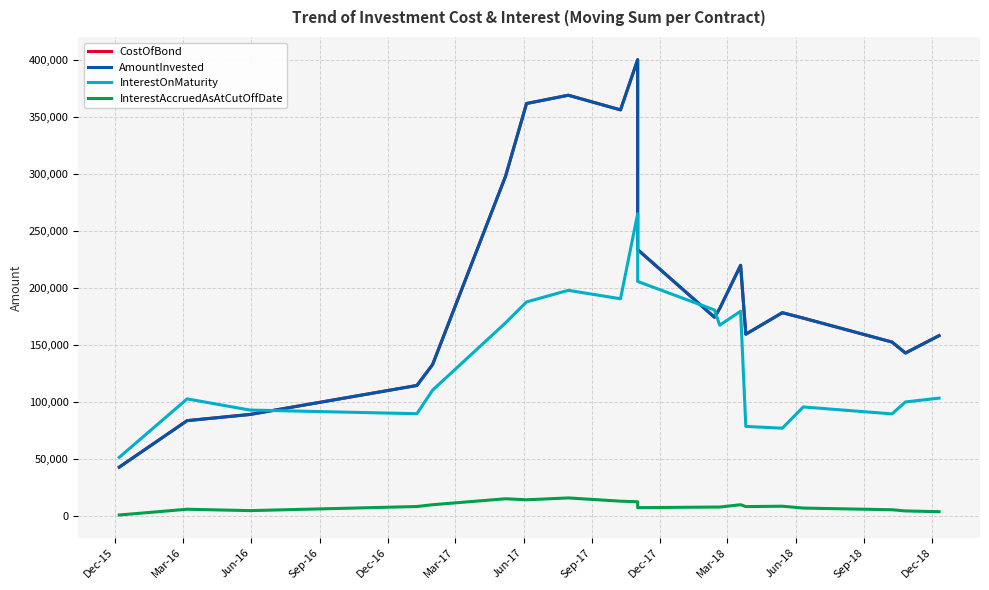

At Jun-16, list the series in order from smallest to largest.

InterestAccruedAsAtCutOffDate, CostOfBond, AmountInvested, InterestOnMaturity